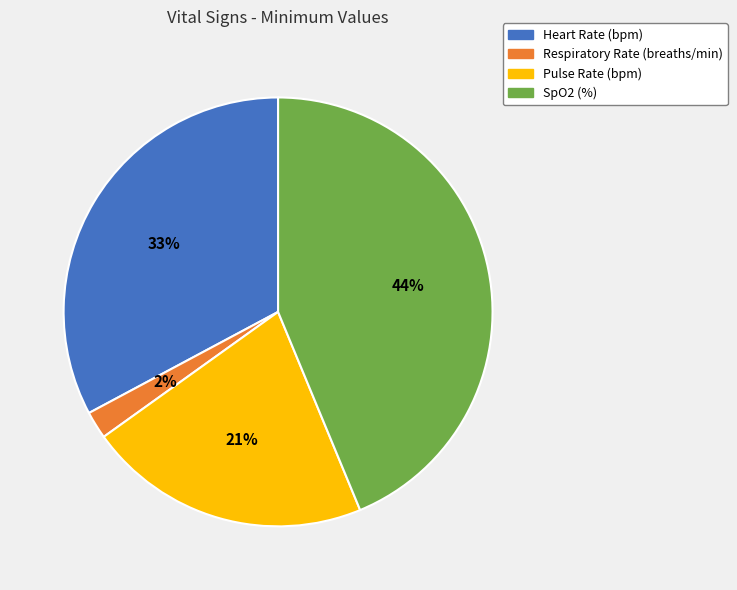

Is there any slice that represents more than half of the pie?

No